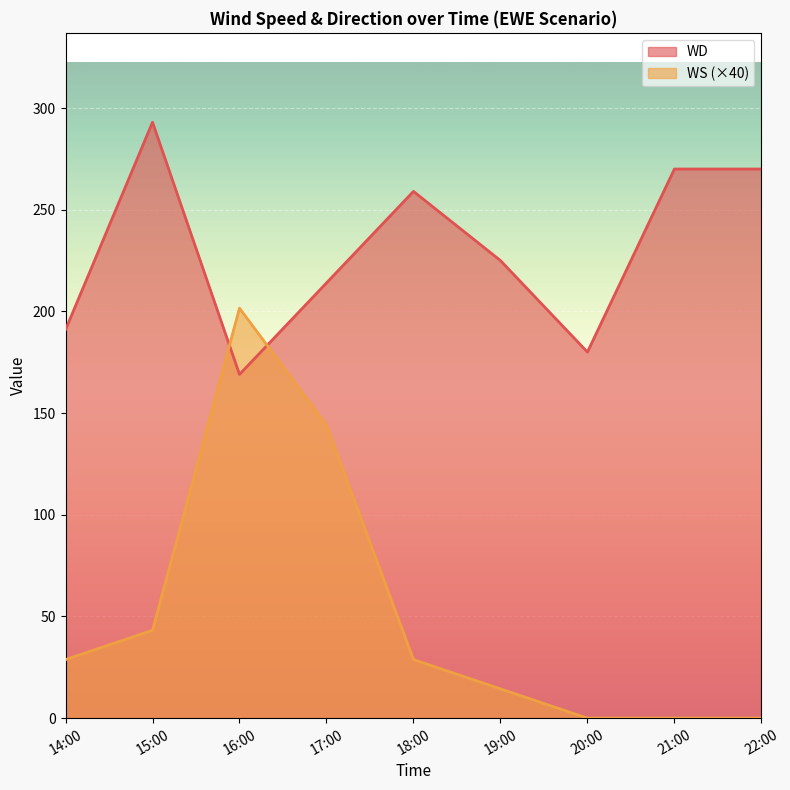

The value of WS at 16:00 is 201.6. True or false?

True